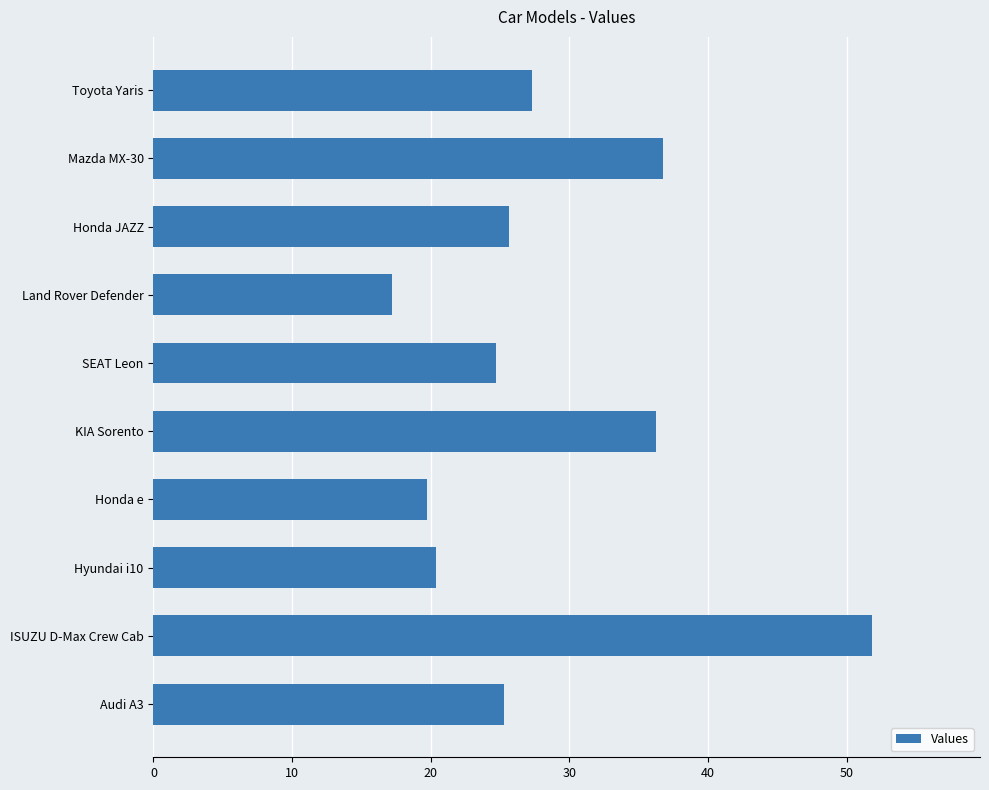

The chart shows a value of 6.5 at Toyota Yaris. True or false?

False